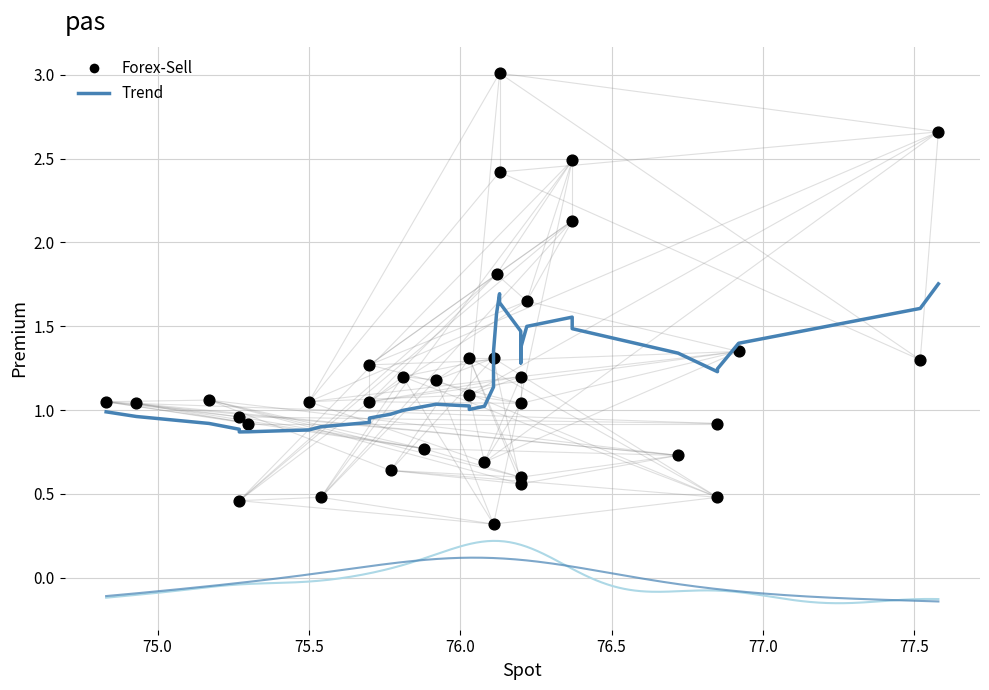

What is the range of X values (max minus min)?

2.8